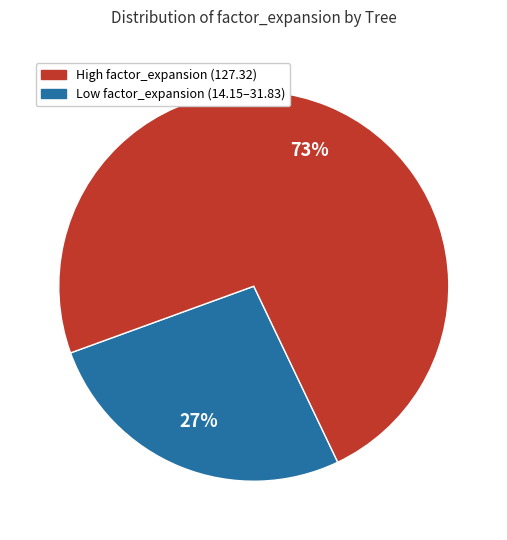

To the nearest percent, what is the average slice percentage?

50%